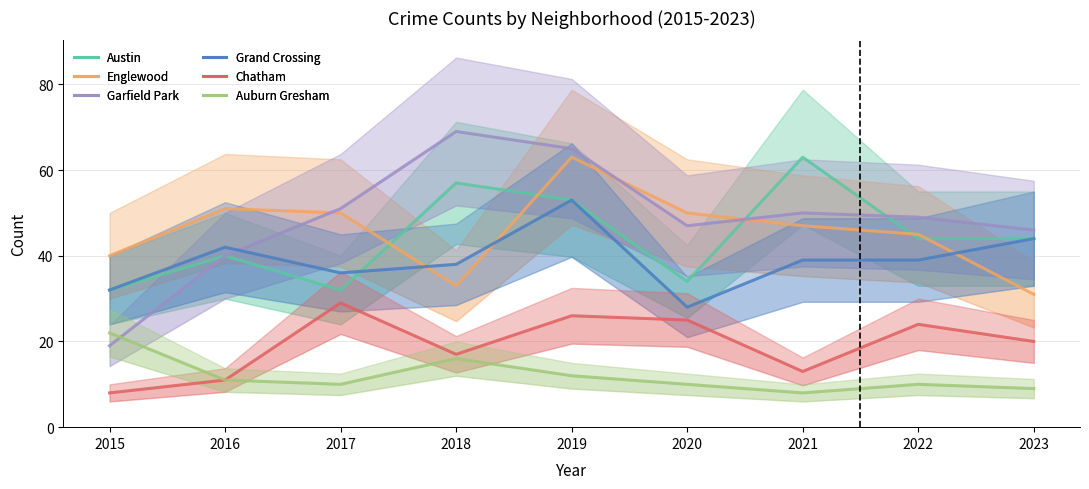

What is the approximate value of Austin at 2021?

63